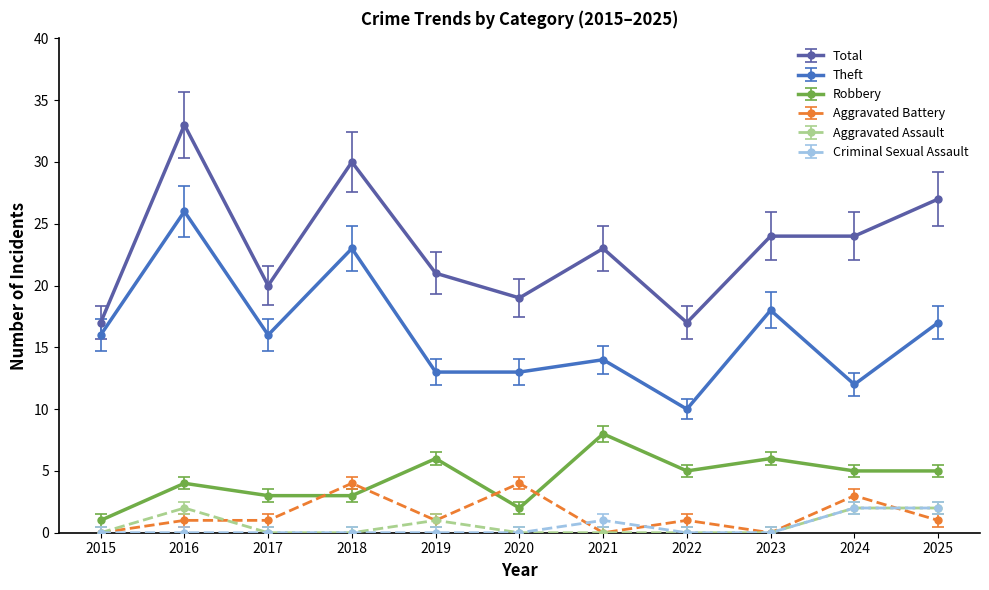

What is the value of the Theft point at the 7th from the left?

14